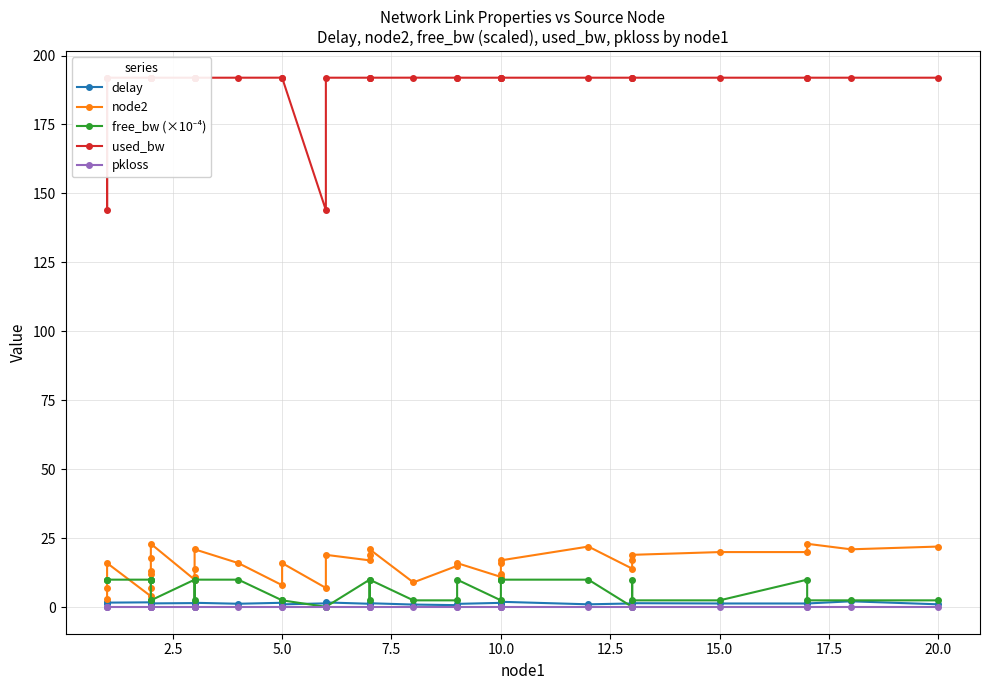

Between 5.0 and 10.0, which series saw the biggest shift?

free_bw (×10⁻⁴)